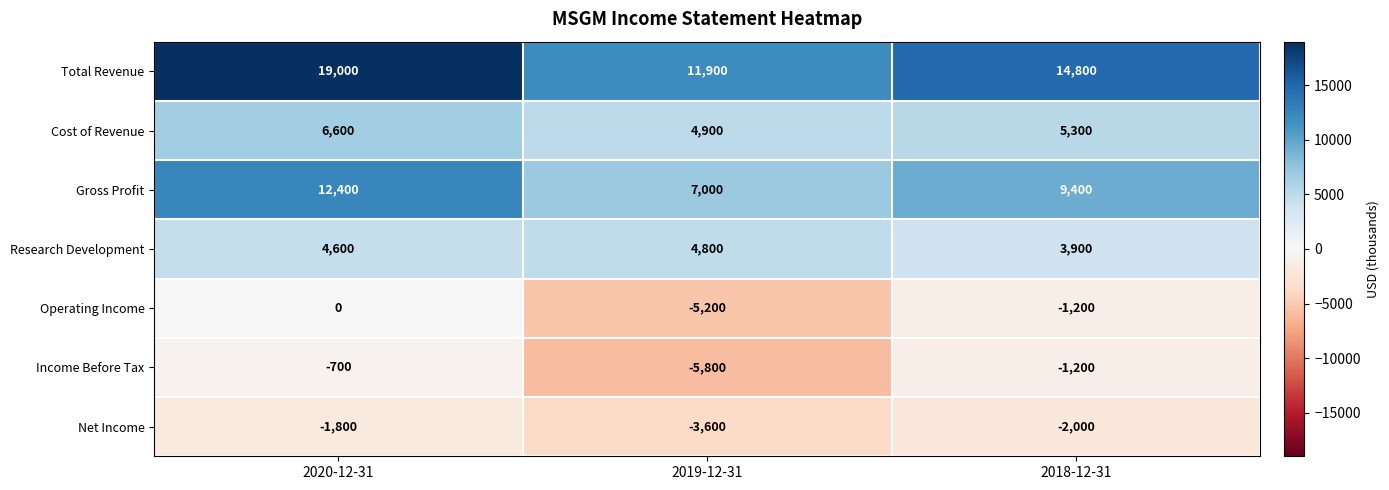

What is the approximate value of Research Development at 2020-12-31, to the nearest 100?

4600